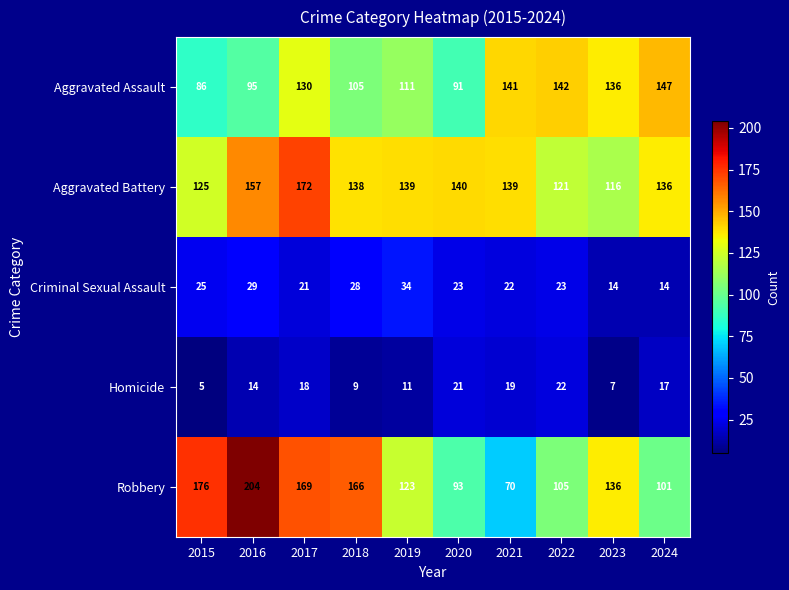

How many data points does each series have?

10